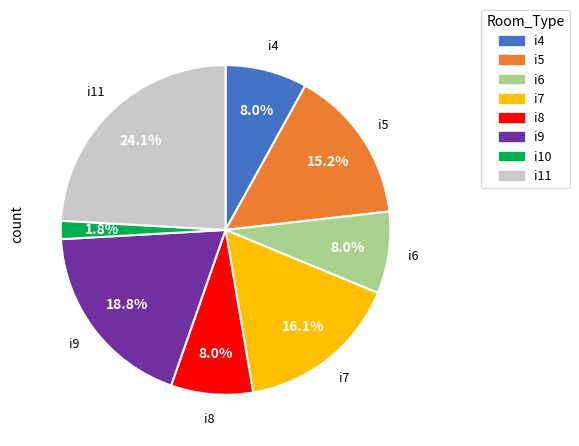

Approximately how many times larger is the value at i10 compared to i6?

0.2